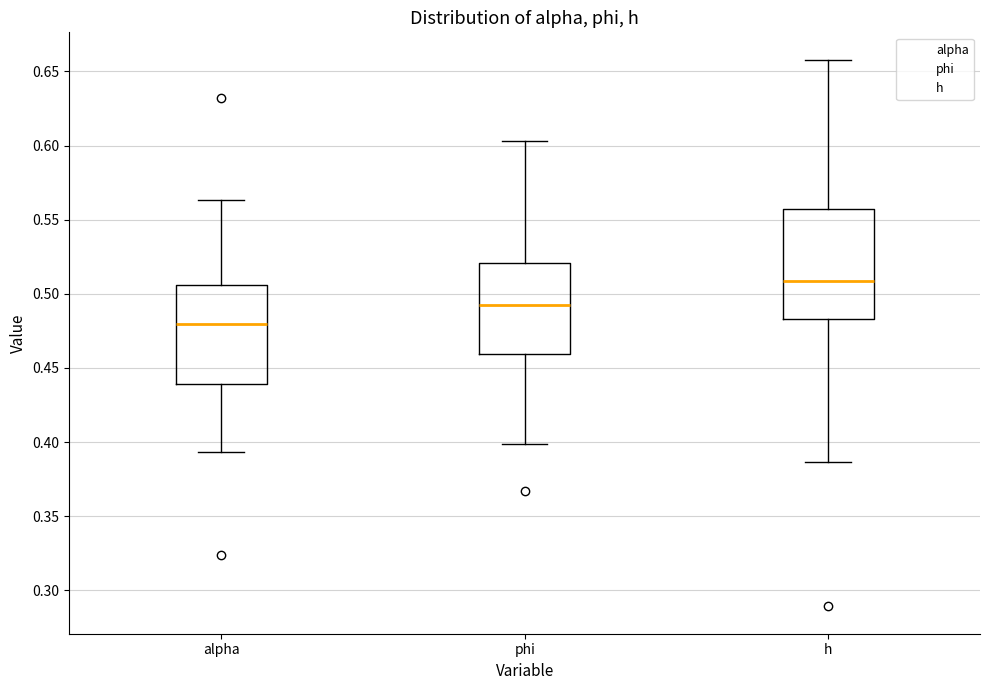

Comparing the boxes themselves (not the whiskers), which one is the tallest?

h